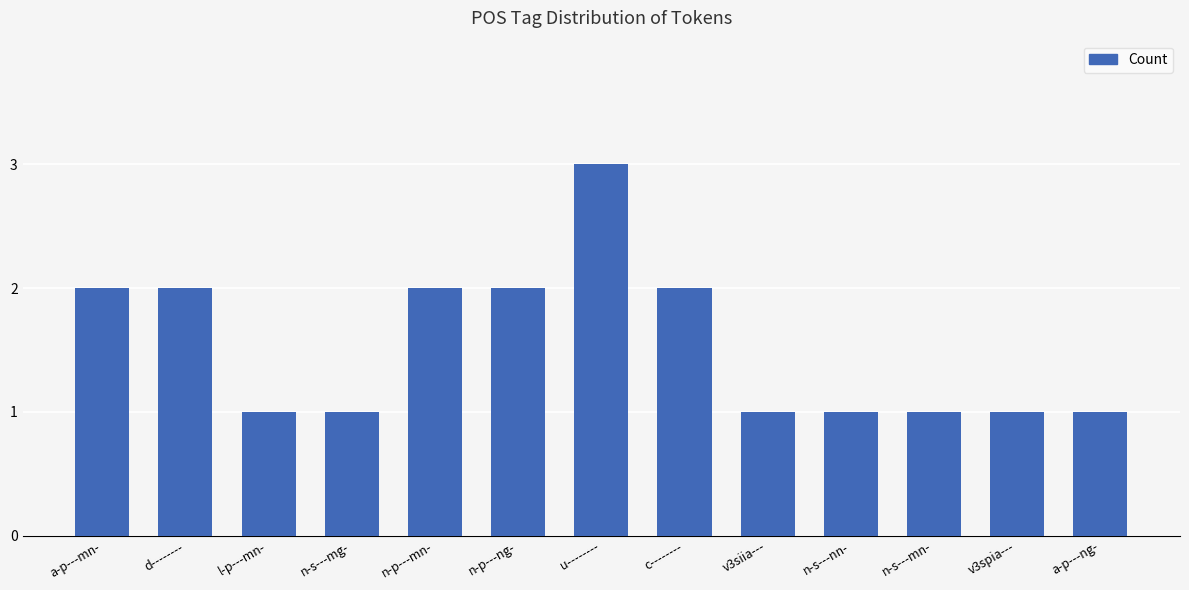

The value at n-s---mg- is 0. True or false?

False